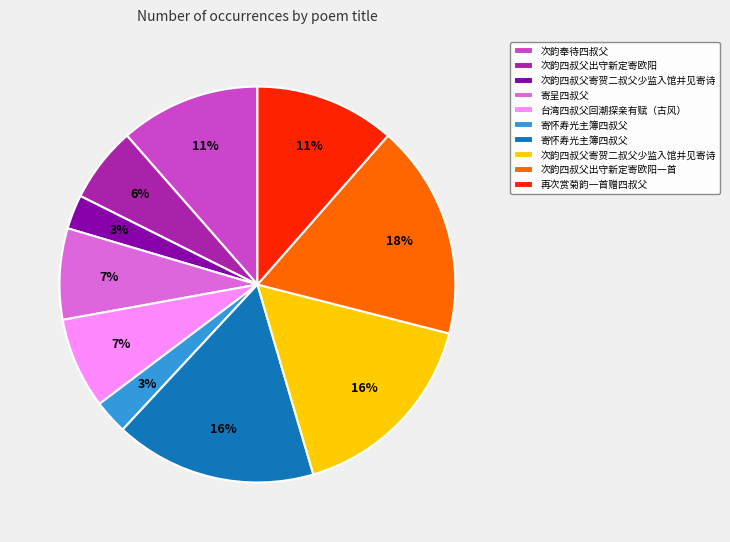

How many segments does this pie chart have?

10